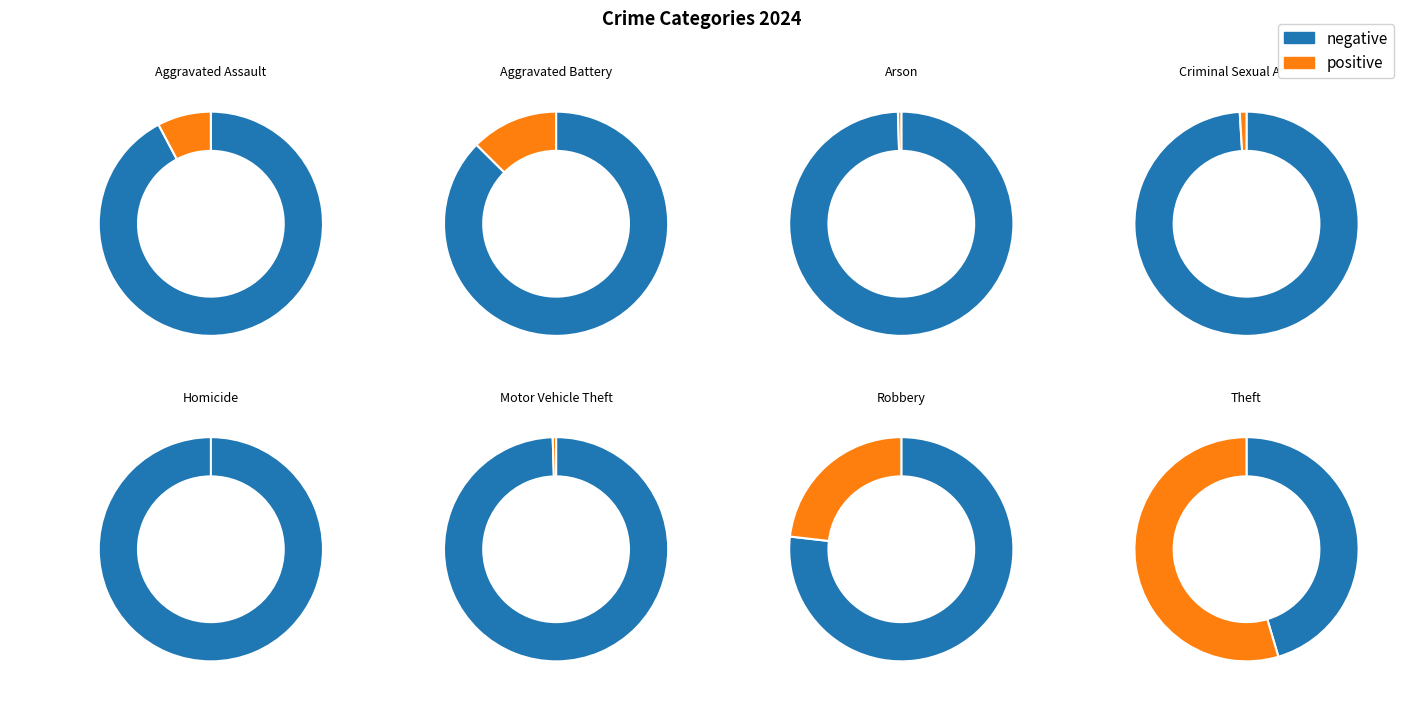

Does Aggravated Assault represent more than half of the total?

No